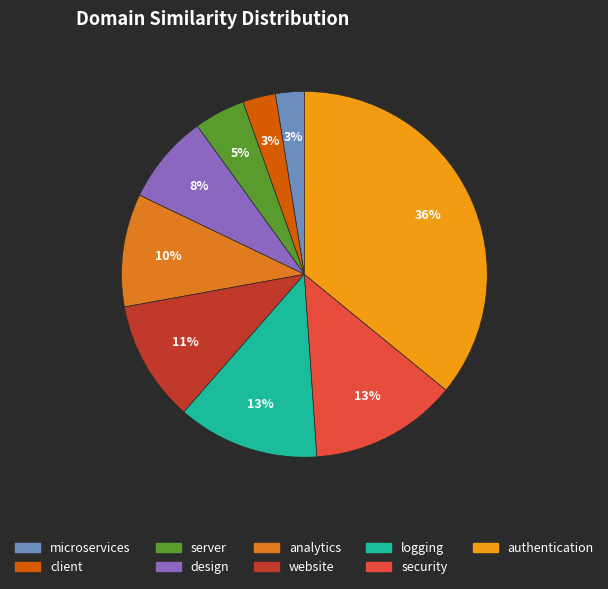

Which has a higher value, client or logging?

logging